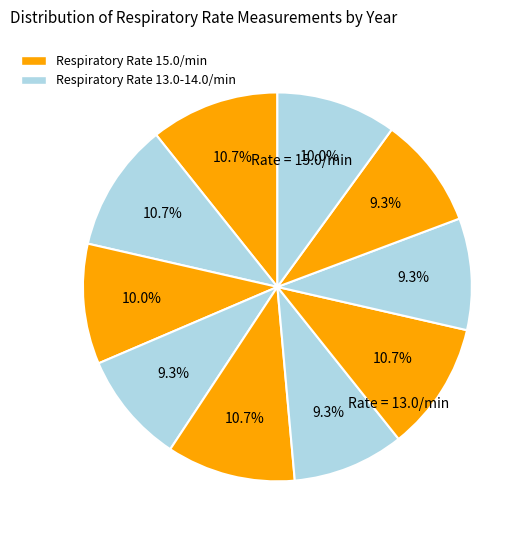

How many segments does this pie chart have?

10